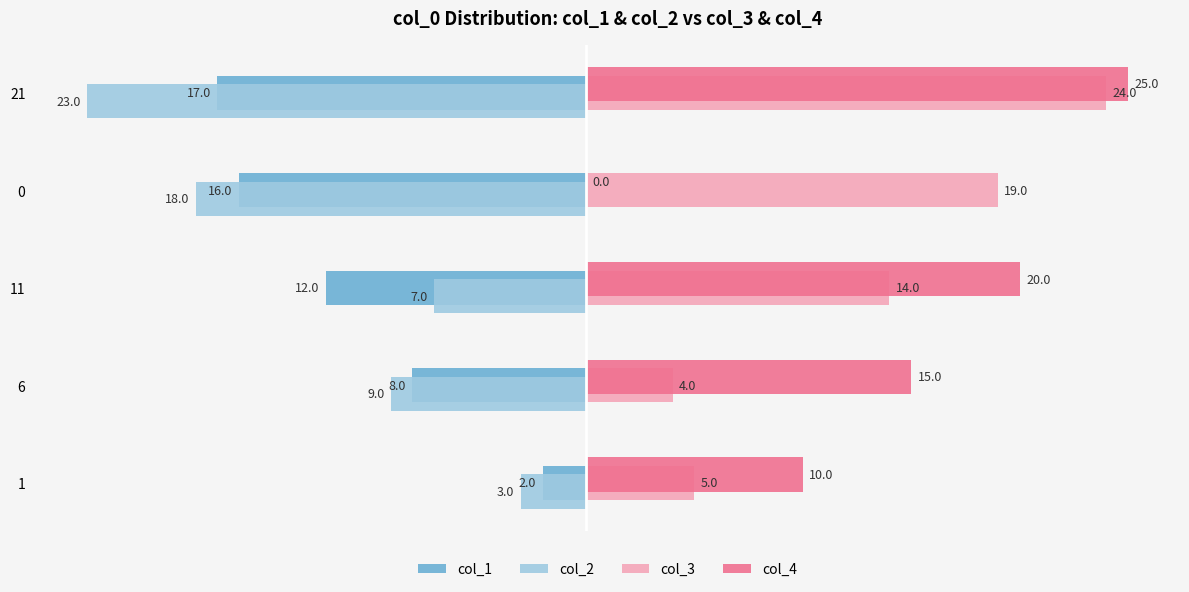

Between 1 and 21, which series saw the biggest shift?

col_2